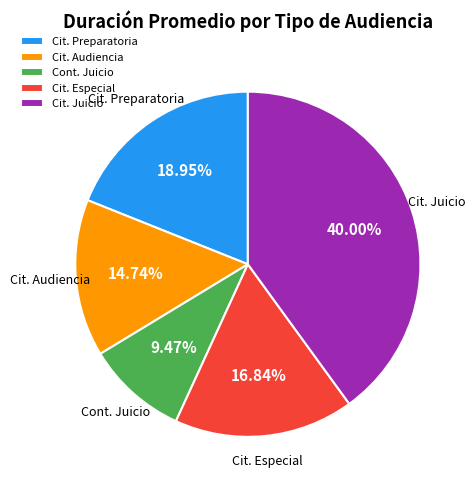

Combined, do Cit. Preparatoria and Cont. Juicio account for over 50%?

No